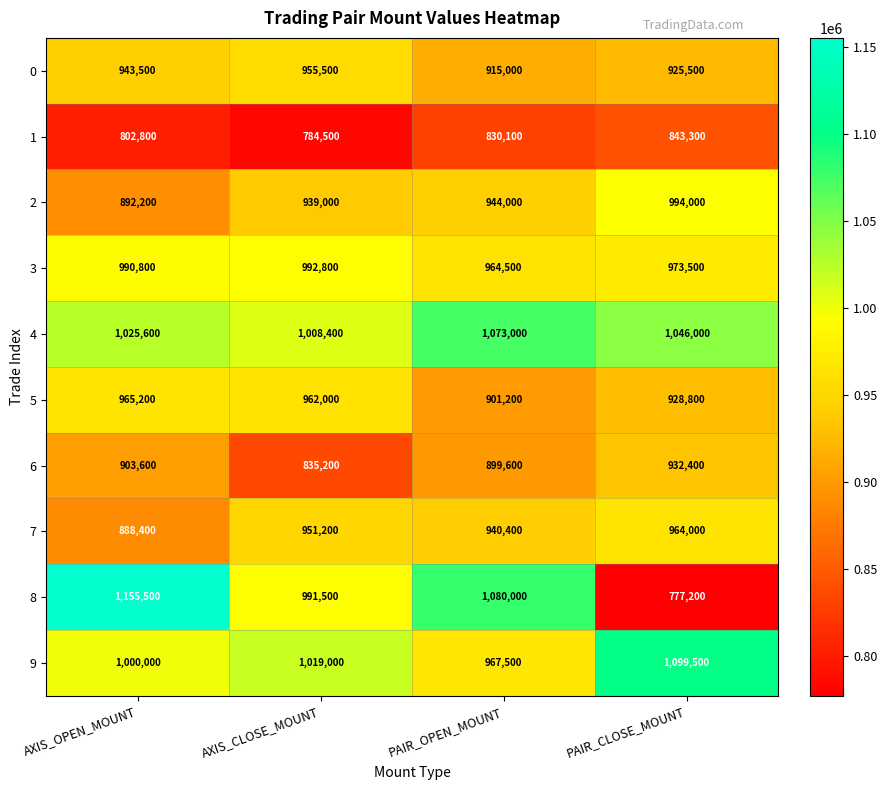

What is the greatest value displayed?

1155500